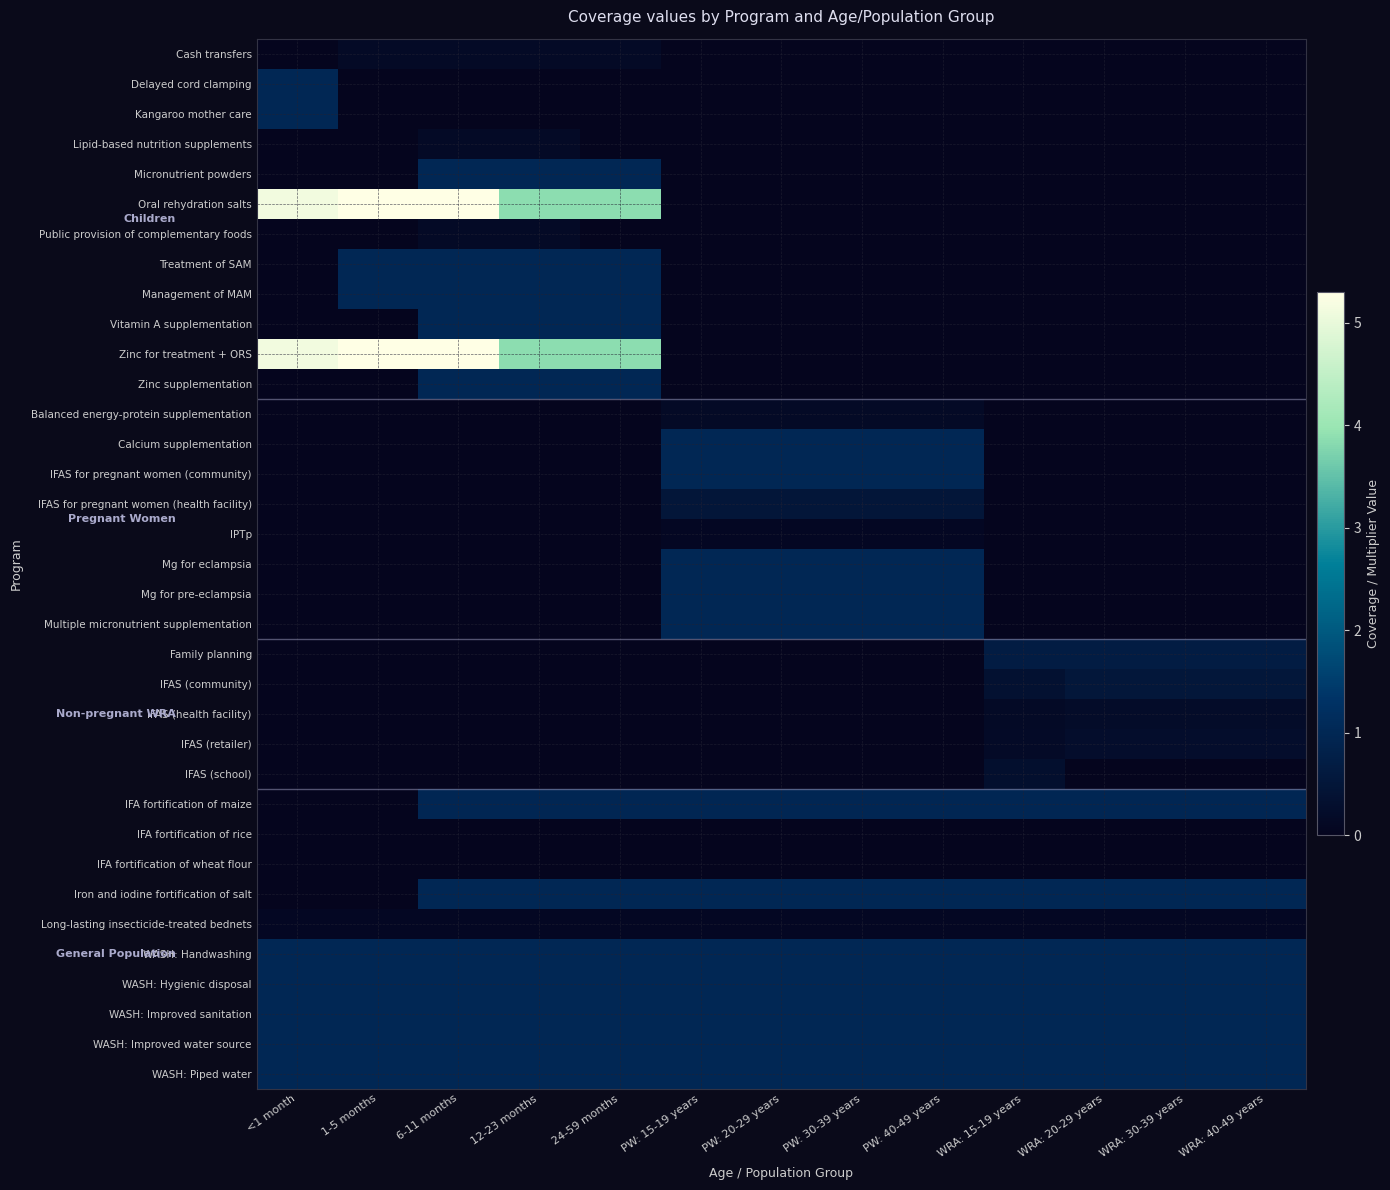

Rank the series at 24-59 months from lowest to highest value.

Delayed cord clamping, Kangaroo mother care, Lipid-based nutrition supplements, Public provision of complementary foods, Balanced energy-protein supplementation, Calcium supplementation, IFAS for pregnant women (community), IFAS for pregnant women (health facility), IPTp, Mg for eclampsia, Mg for pre-eclampsia, Multiple micronutrient supplementation, Family planning, IFAS (community), IFAS (health facility), IFAS (retailer), IFAS (school), IFA fortification of rice, IFA fortification of wheat flour, Long-lasting insecticide-treated bednets, Cash transfers, IFA fortification of maize, Micronutrient powders, Treatment of SAM, Management of MAM, Vitamin A supplementation, Zinc supplementation, Iron and iodine fortification of salt, WASH: Handwashing, WASH: Hygienic disposal, WASH: Improved sanitation, WASH: Improved water source, WASH: Piped water, Oral rehydration salts, Zinc for treatment + ORS